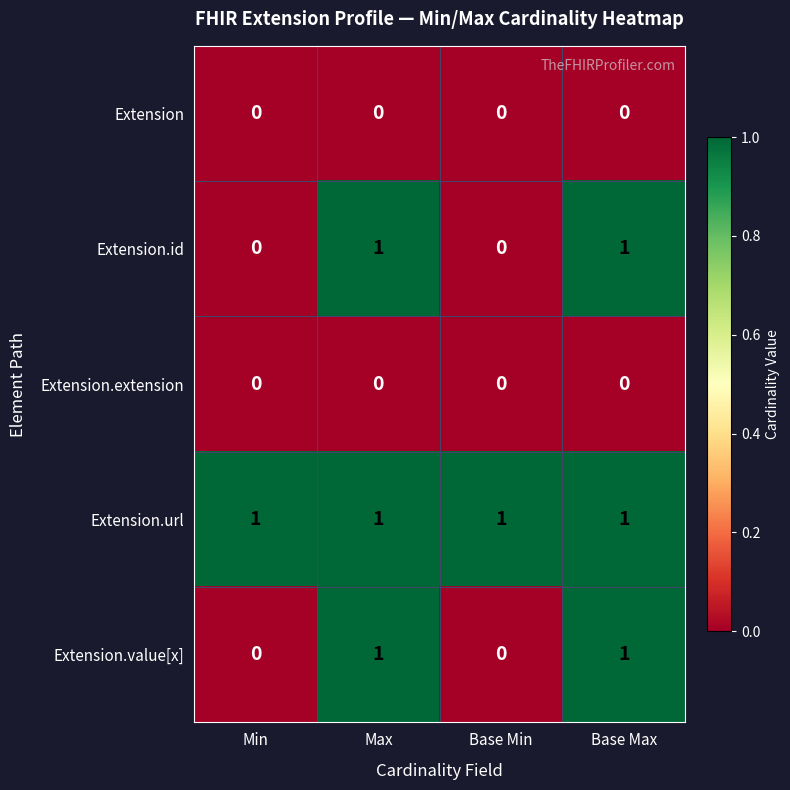

Reading left to right, what are all the values shown in this chart?

Extension: 0	0	0	0
Extension.id: 0	1	0	1
Extension.extension: 0	0	0	0
Extension.url: 1	1	1	1
Extension.value[x]: 0	1	0	1